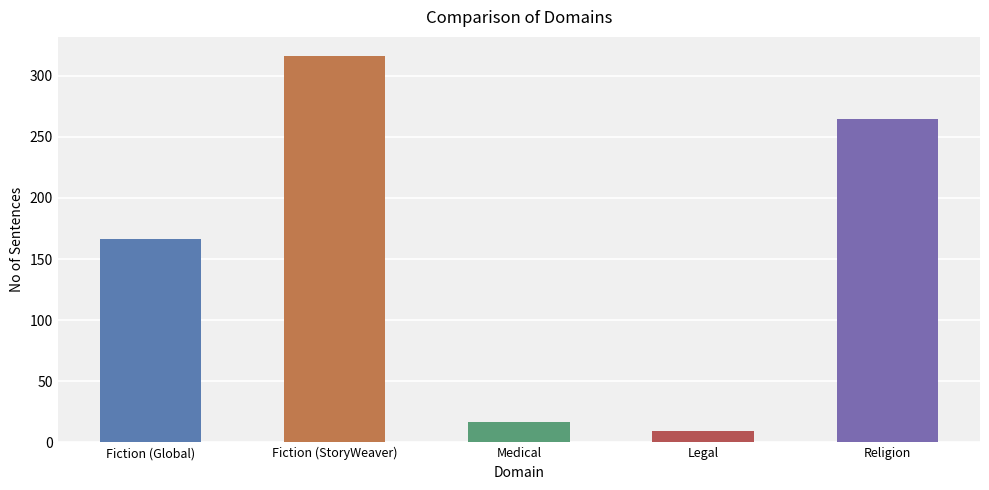

What position from the right is Medical?

3